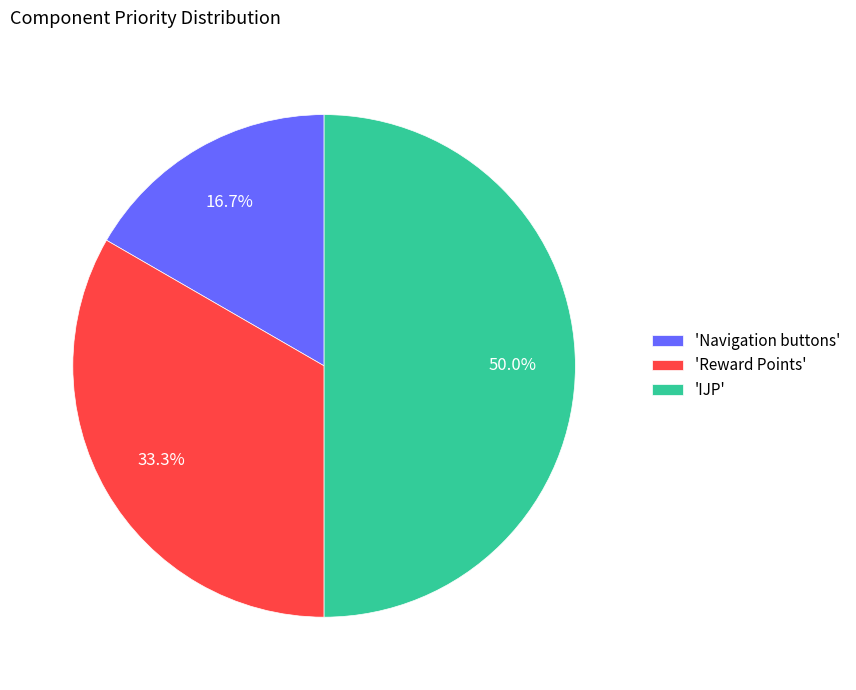

Which category has the biggest portion of the pie?

'IJP'